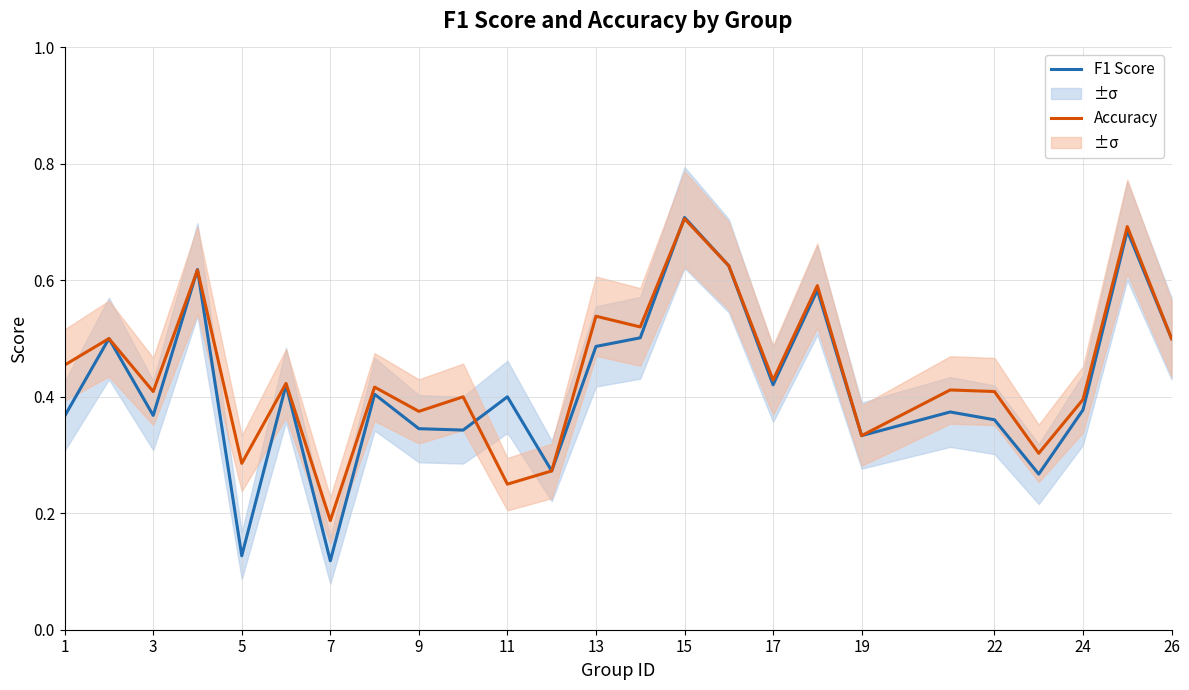

The value of F1 Score at 22 is 0.4. True or false?

True